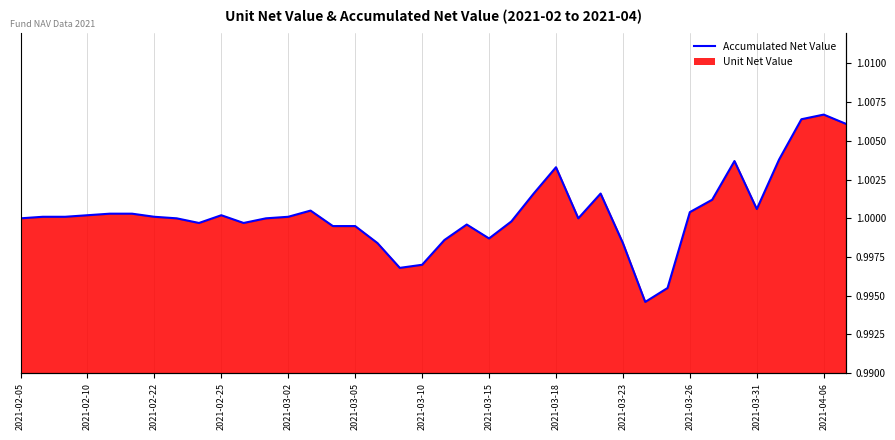

What is the sum of all values?

38.0